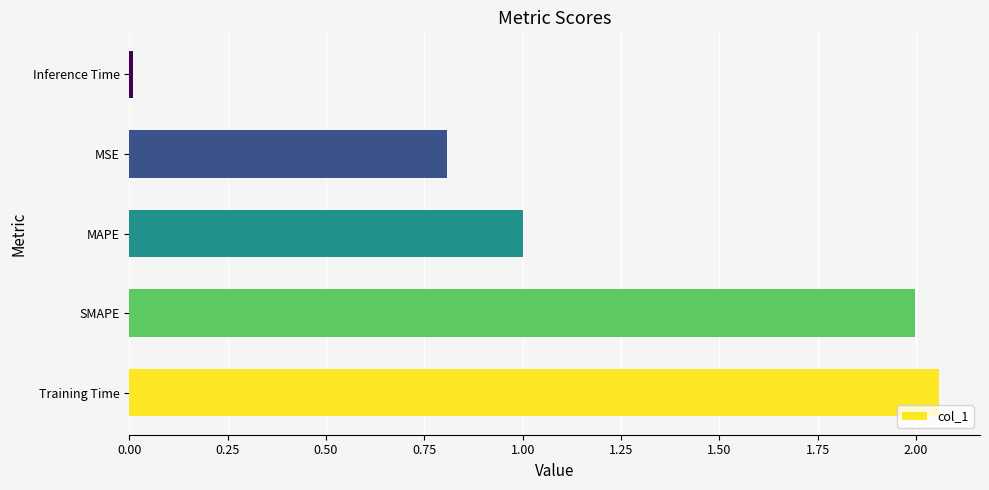

At which category does the chart reach its minimum across all series?

Inference Time